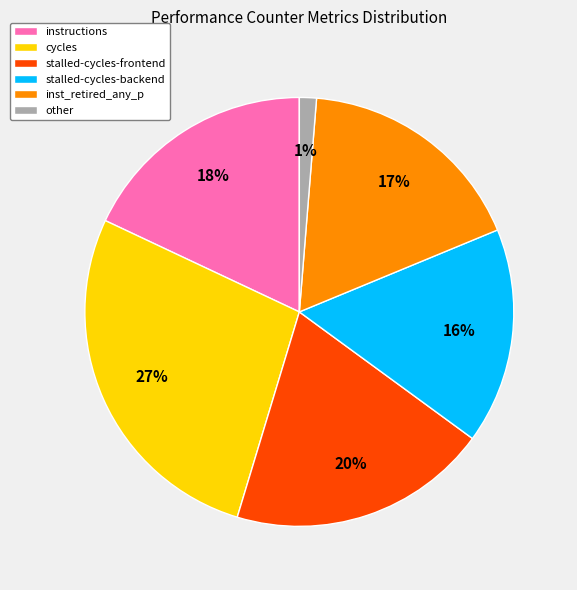

Is it true that other is 15% of the pie?

False